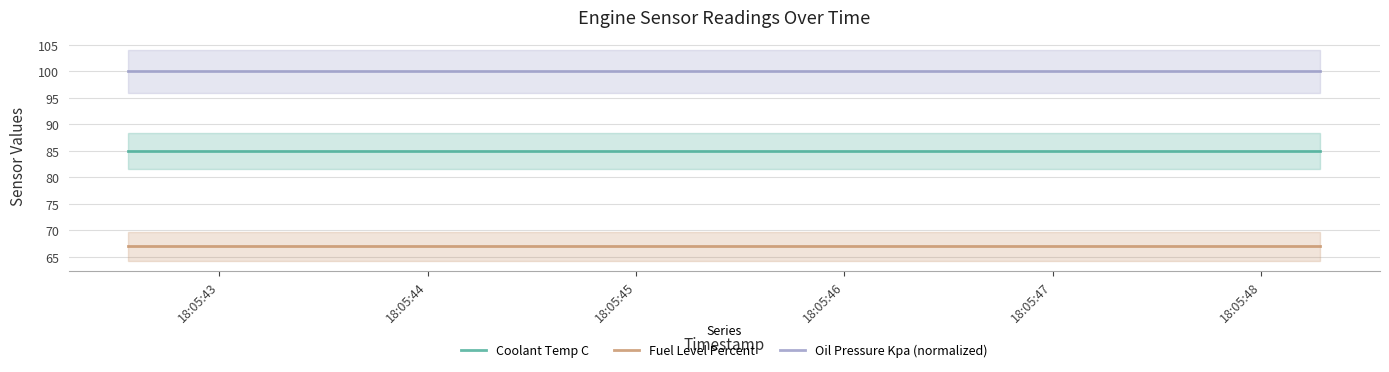

Reading left to right, transcribe all the data shown in this chart.

Coolant Temp C: 85	85	85
Fuel Level Percent: 67	67	67
Oil Pressure Kpa (normalized): 100	100	100